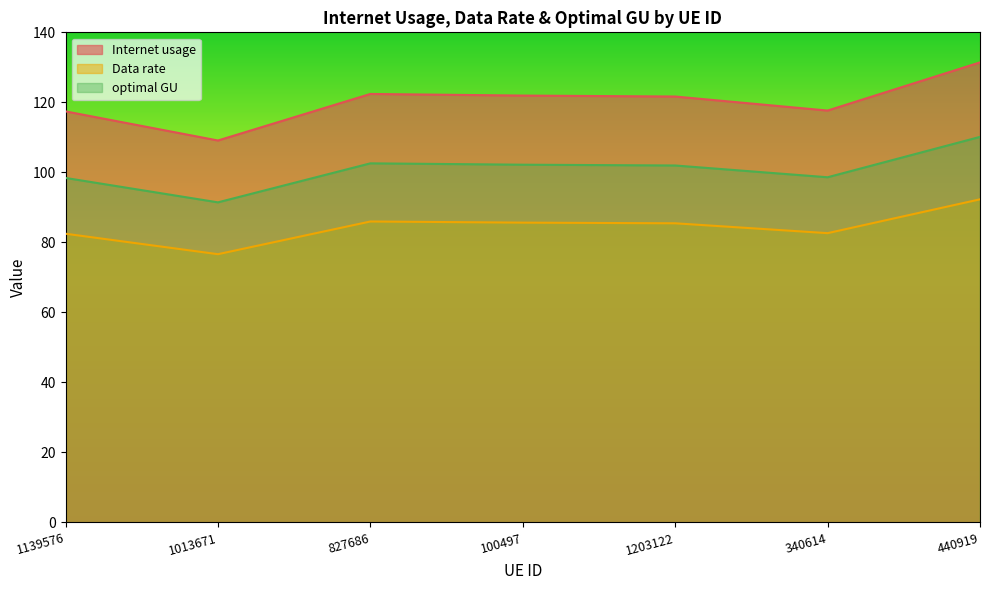

Reading left to right, transcribe all the data shown in this chart.

Internet usage: 1139576=117.4	1013671=109.1	827686=122.4	100497=121.9	1203122=121.7	340614=117.7	440919=131.4
Data rate: 1139576=82.5	1013671=76.6	827686=86.0	100497=85.6	1203122=85.5	340614=82.6	440919=92.3
optimal GU: 1139576=98.4	1013671=91.4	827686=102.6	100497=102.2	1203122=102.0	340614=98.6	440919=110.1